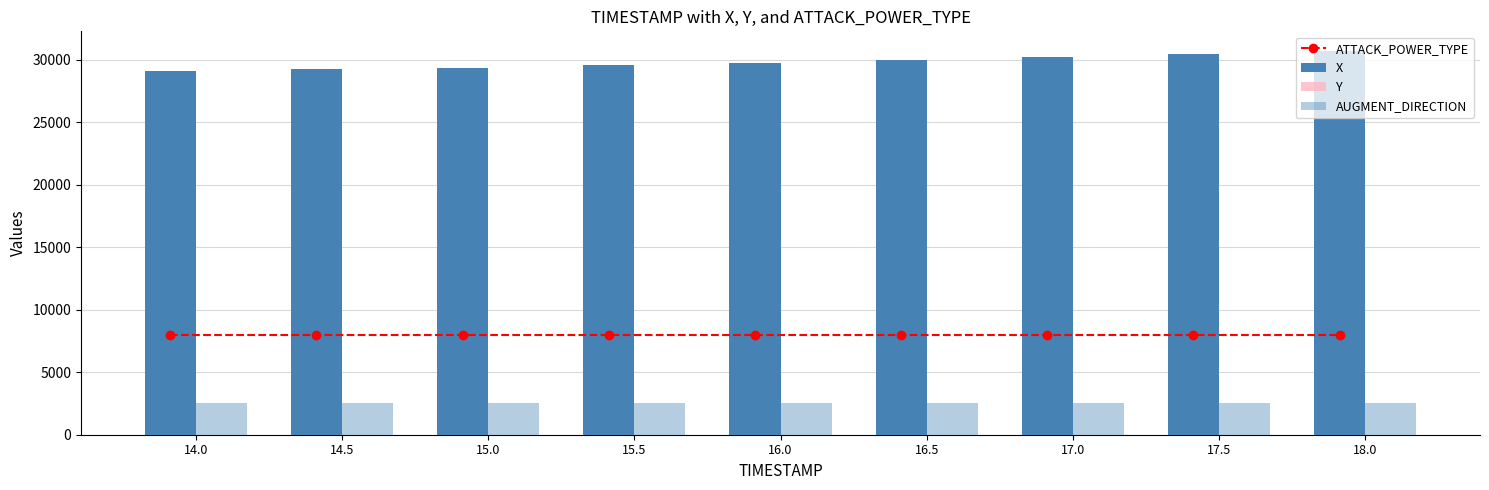

True or false: X has a value of 29988.7 at 16.5.

True